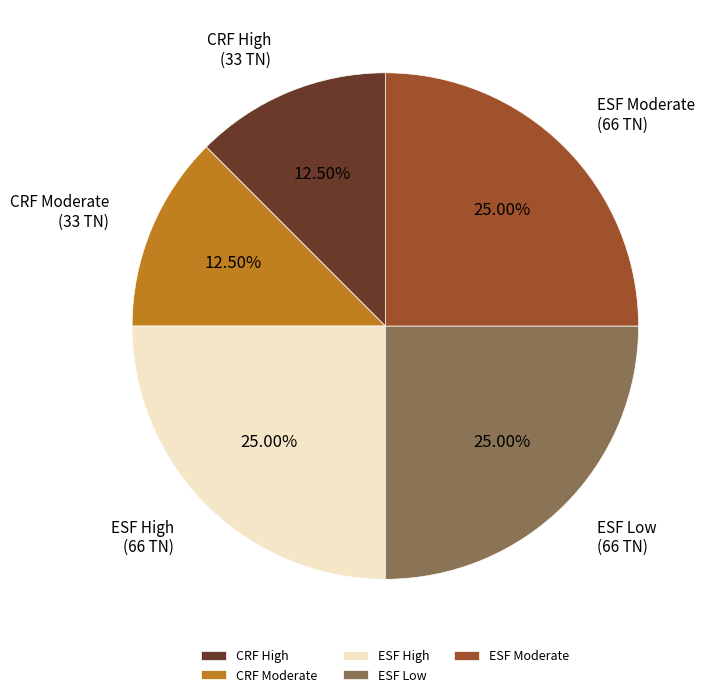

Is there any slice that represents more than half of the pie?

No